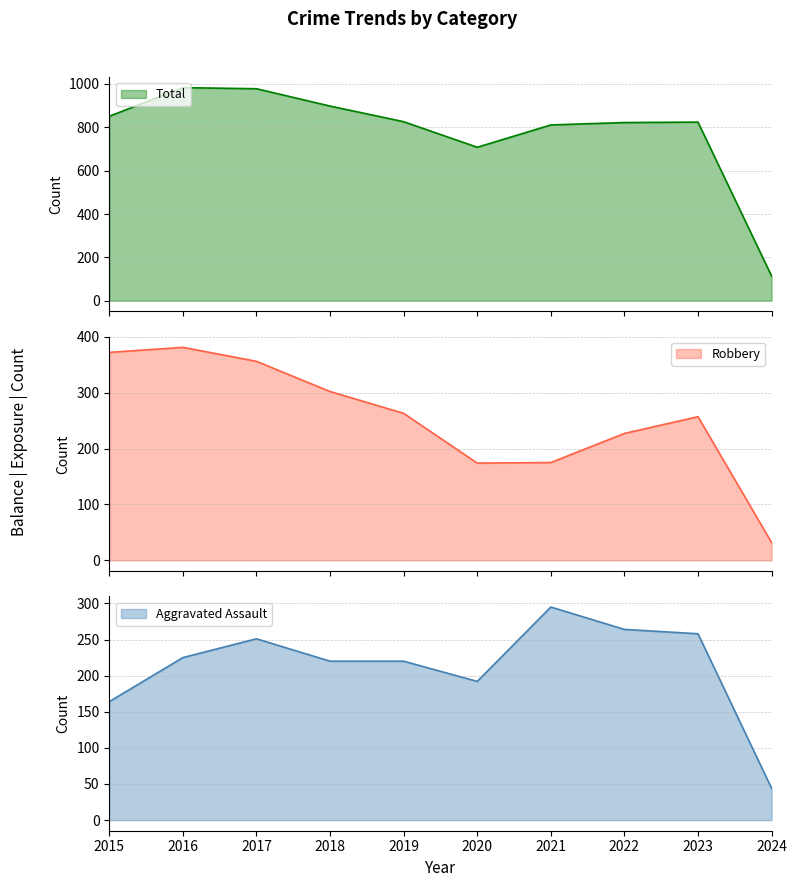

True or false: Aggravated Assault and Total intersect in this chart.

False